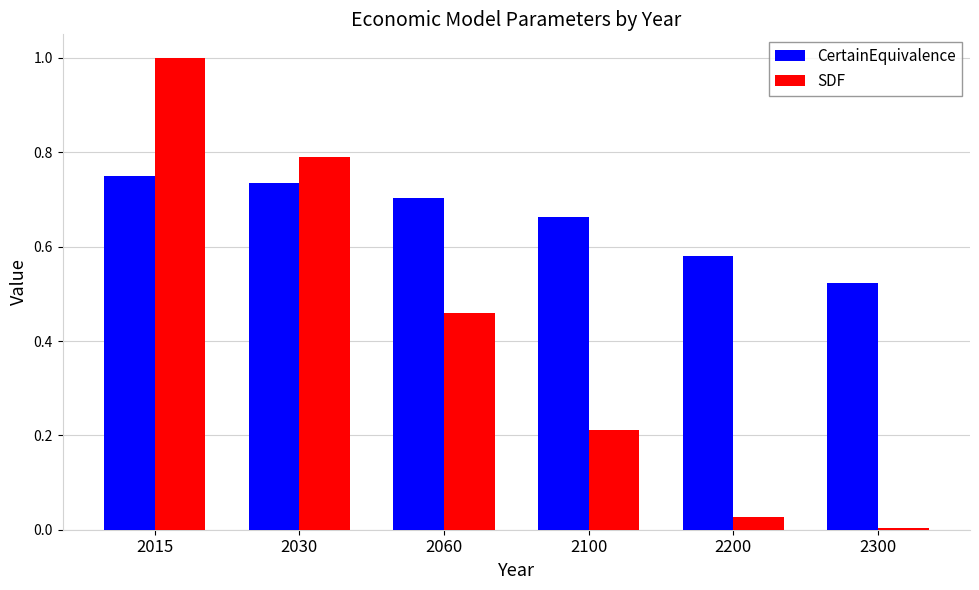

What are all the series names shown in the legend?

CertainEquivalence, SDF